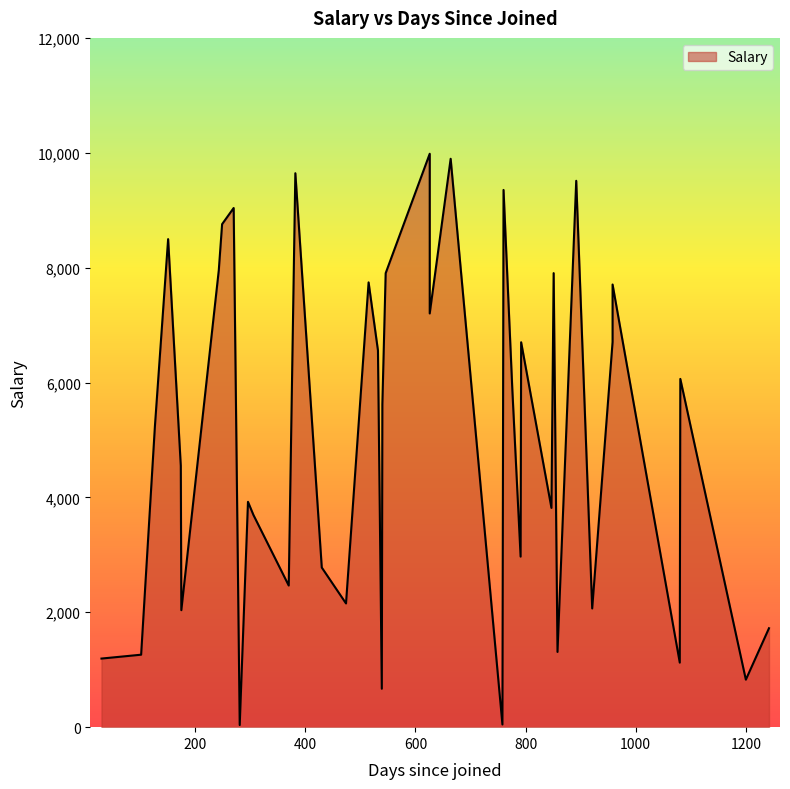

How many lines are shown in the chart?

1